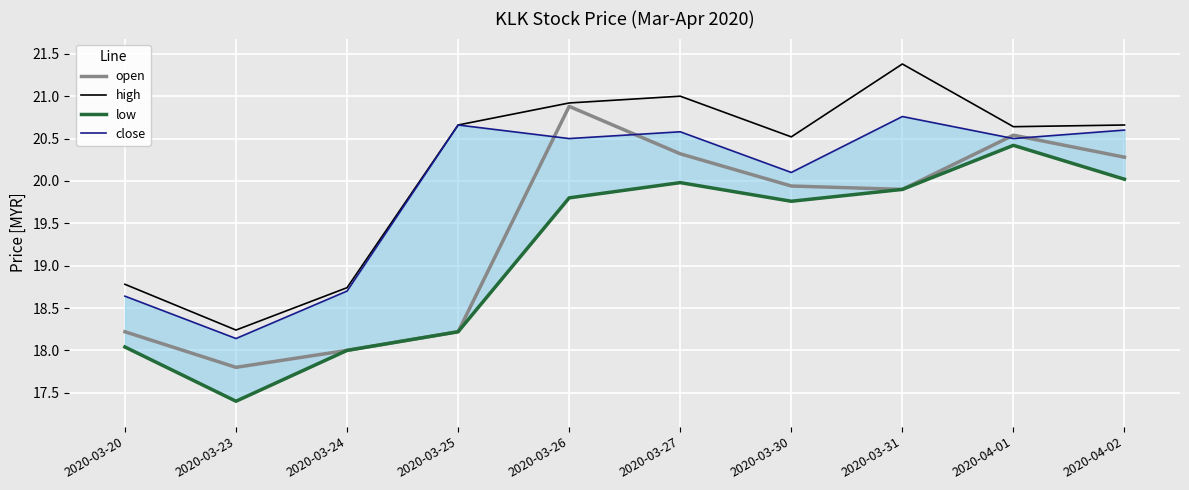

Rank the series by their maximum value, from lowest to highest.

low, close, open, high